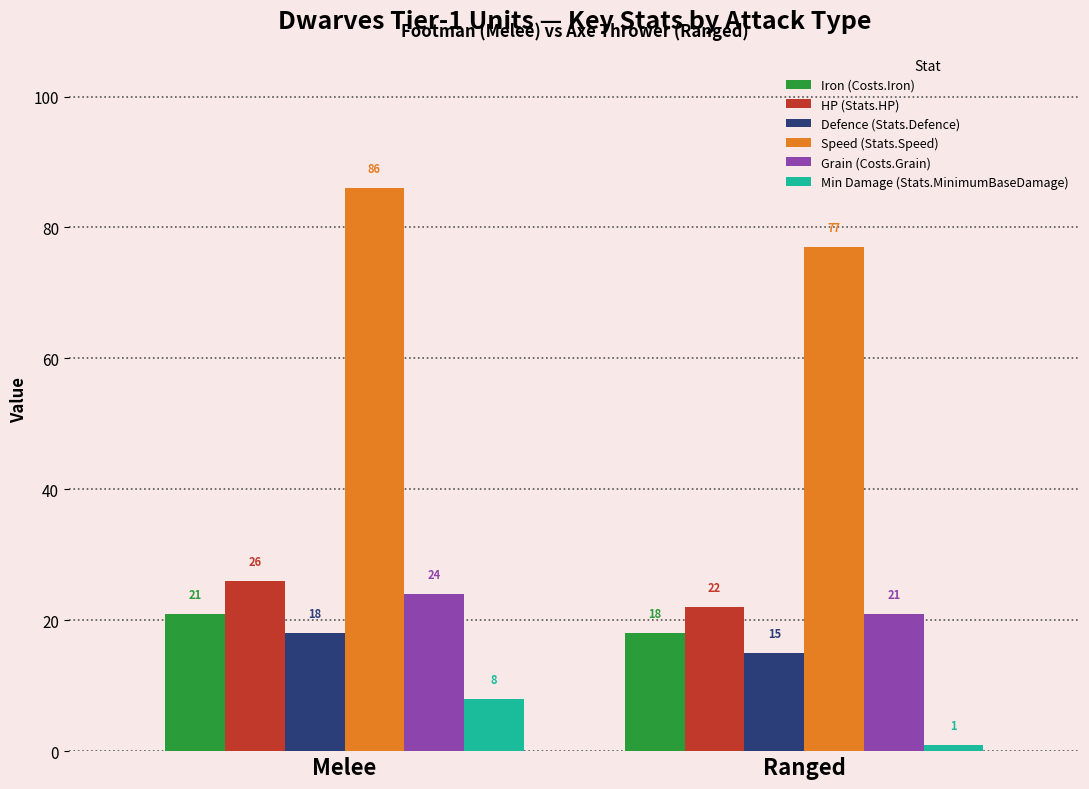

What are all the series names shown in the legend?

Iron (Costs.Iron), HP (Stats.HP), Defence (Stats.Defence), Speed (Stats.Speed), Grain (Costs.Grain), Min Damage (Stats.MinimumBaseDamage)